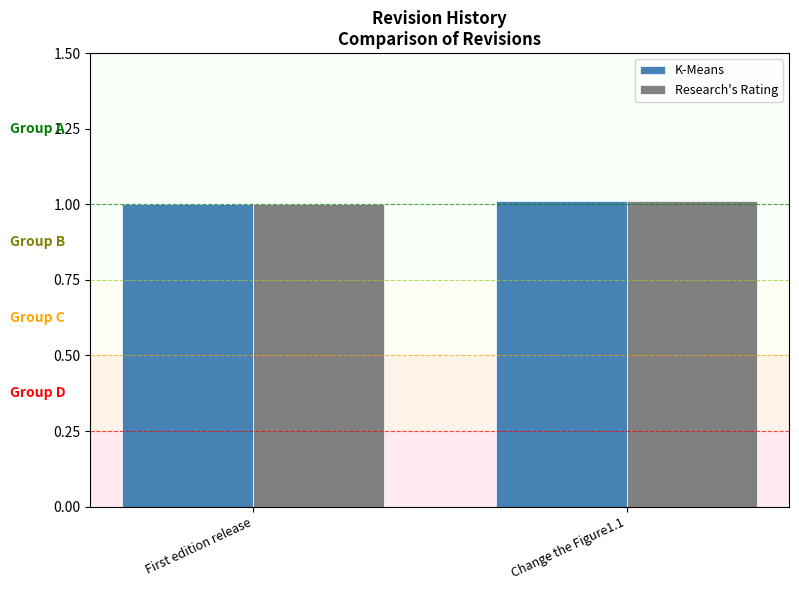

Is it true that K-Means equals 1.0 at First edition release?

True